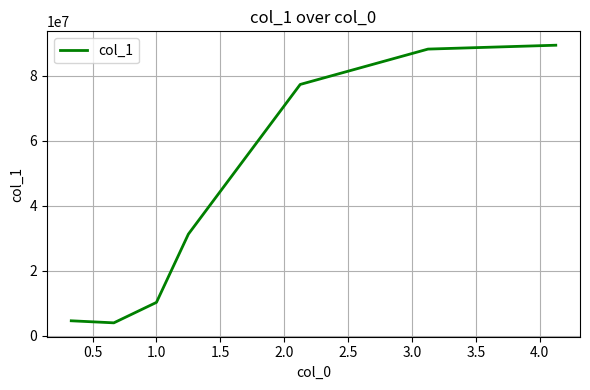

What is the difference between the maximum and minimum values?

85430485.8